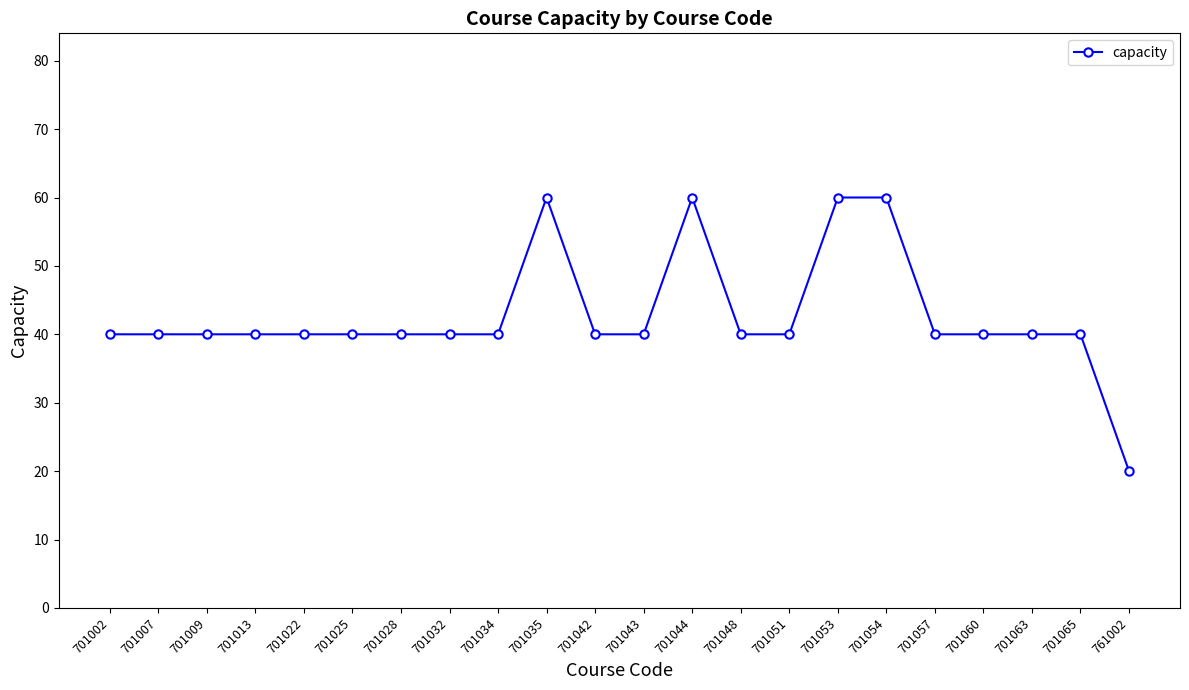

True or false: there are more than 0 points higher than both neighbors.

True